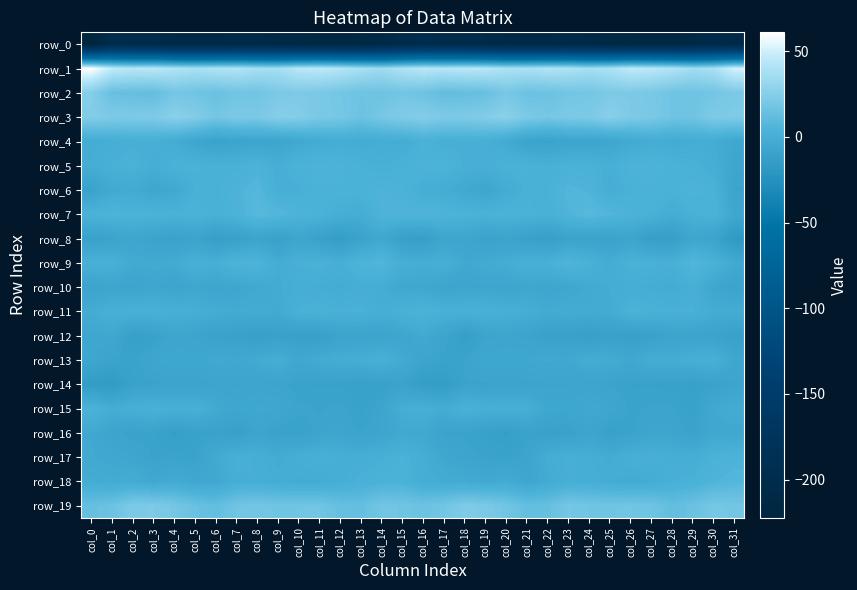

What is the difference between the row_9 values at col_5 and col_22?

0.3